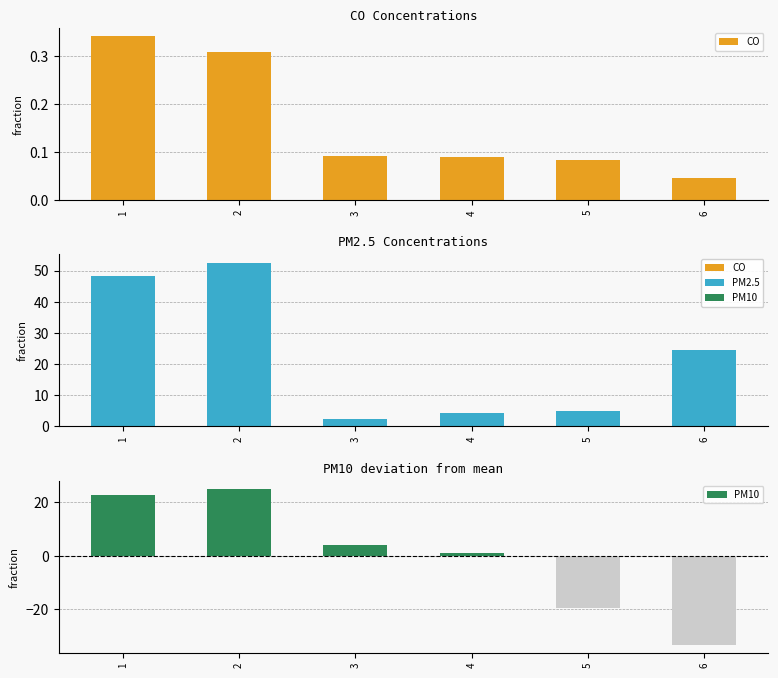

What is the difference between the maximum and minimum values in the PM10 series?

58.4